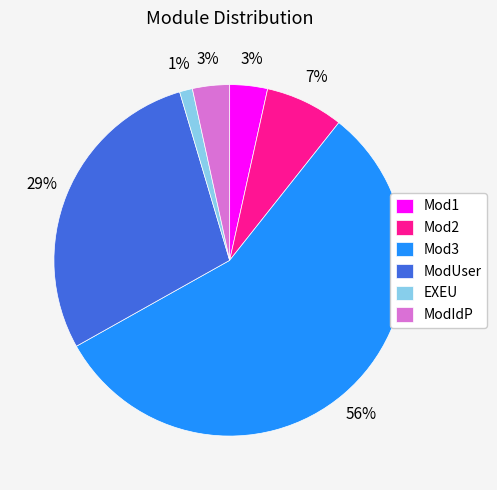

To the nearest percent, what portion does ModIdP represent?

3%